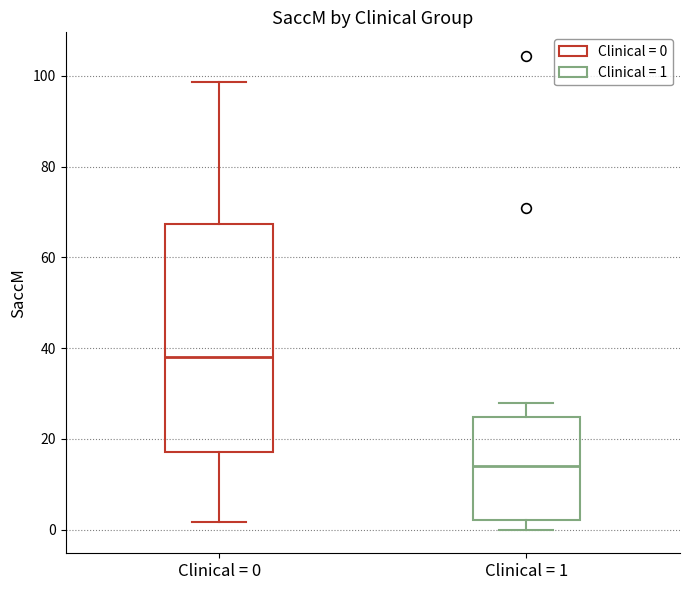

Reading left to right, transcribe this box plot: for each box, give where its median line is, the range the box spans, and where its two whiskers end, as read against the y-axis. The values are not printed on the chart, so give them approximately, as read against the axis.

Clinical = 0: median 38, box 18 to 68, whiskers 2 to 98
Clinical = 1: median 14, box 2 to 24, whiskers 0 to 28